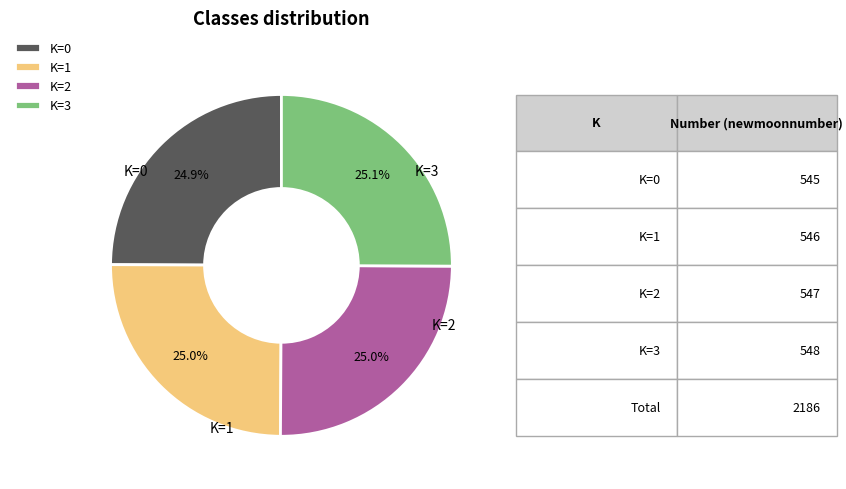

What percentage do K=2 and K=1 together represent?

50.0%